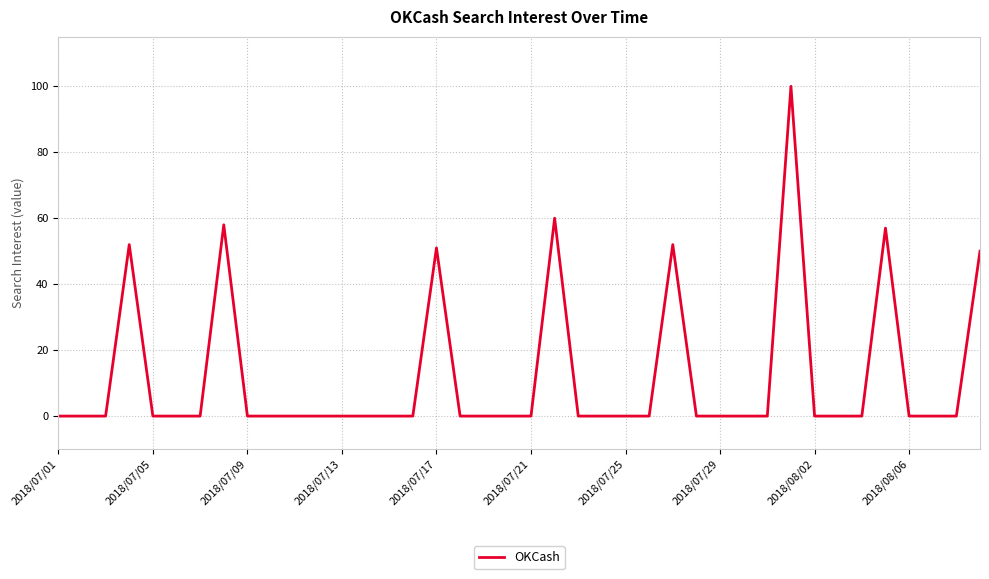

What is the difference between the maximum and minimum values?

100